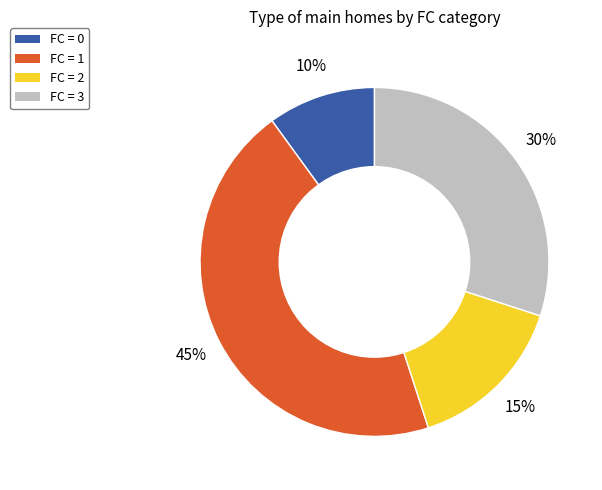

Is there any slice that represents more than half of the pie?

No